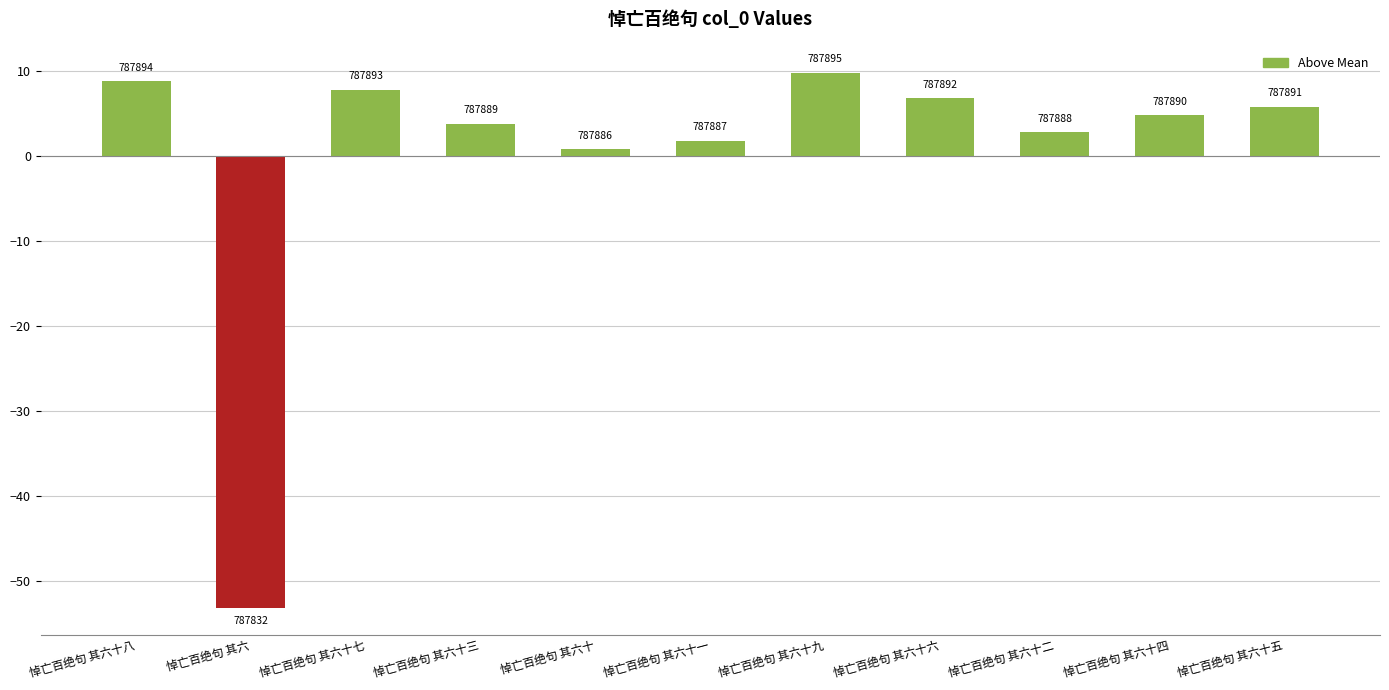

Does the chart contain any negative values?

Yes